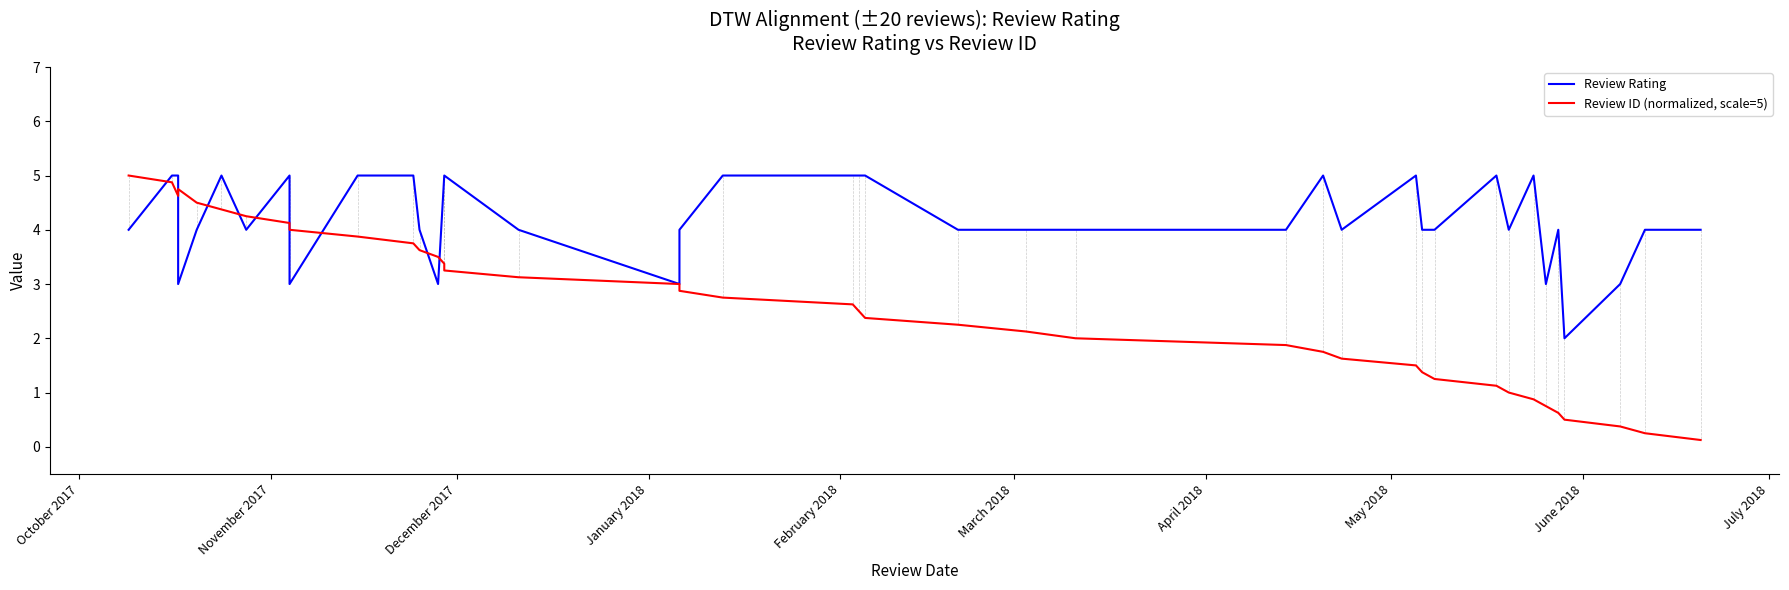

How many intersections are there between Review Rating and Review ID (normalized, scale=5)?

9